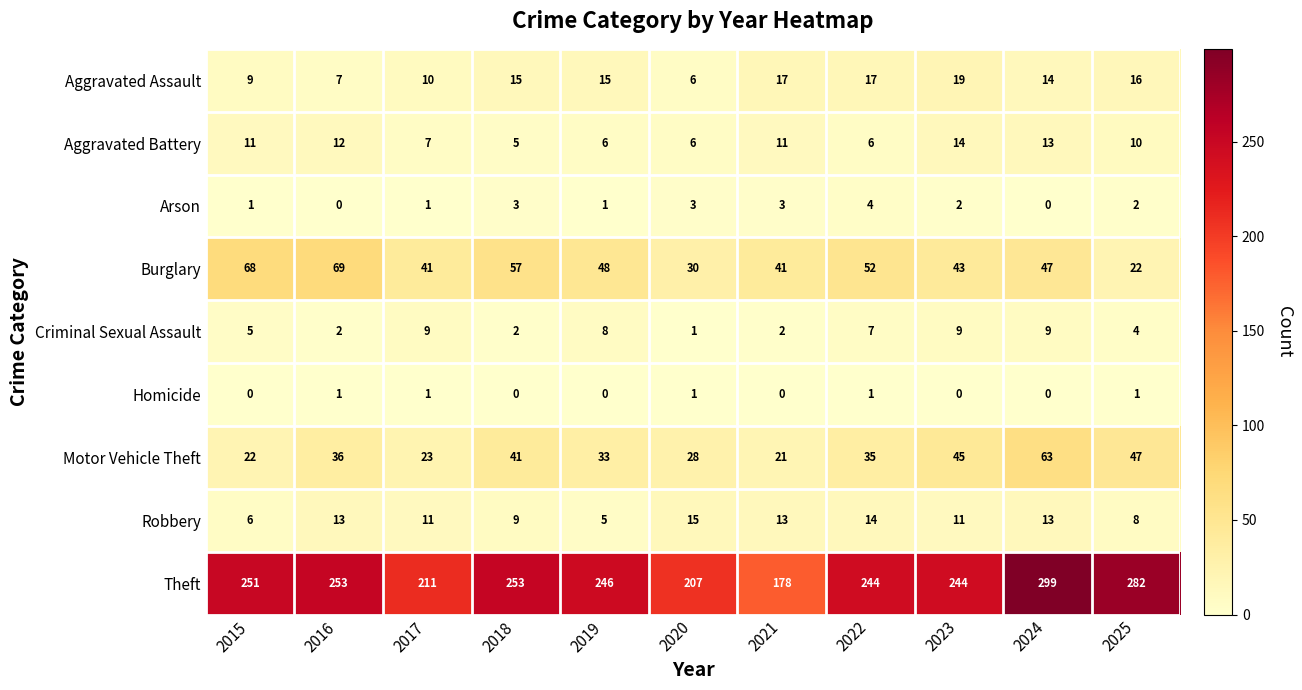

Which series changed the most between 2017 and 2021?

Theft